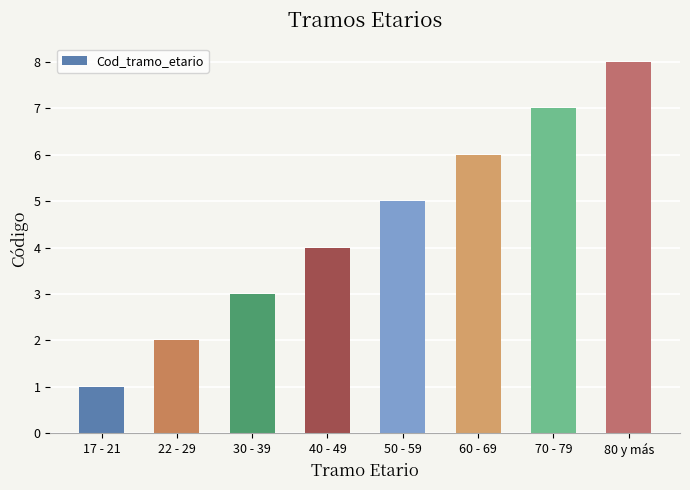

Reading left to right, extract all data points from this chart.

1	2	3	4	5	6	7	8